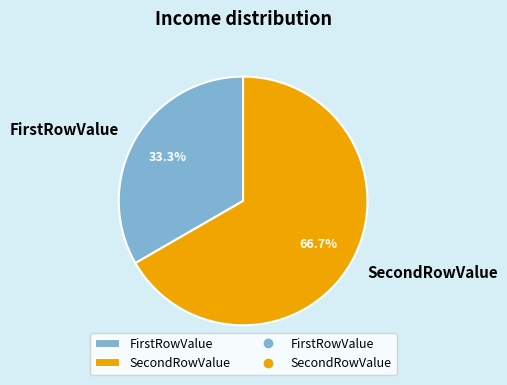

To the nearest percent, what is the difference between the largest and smallest slice percentages?

33%